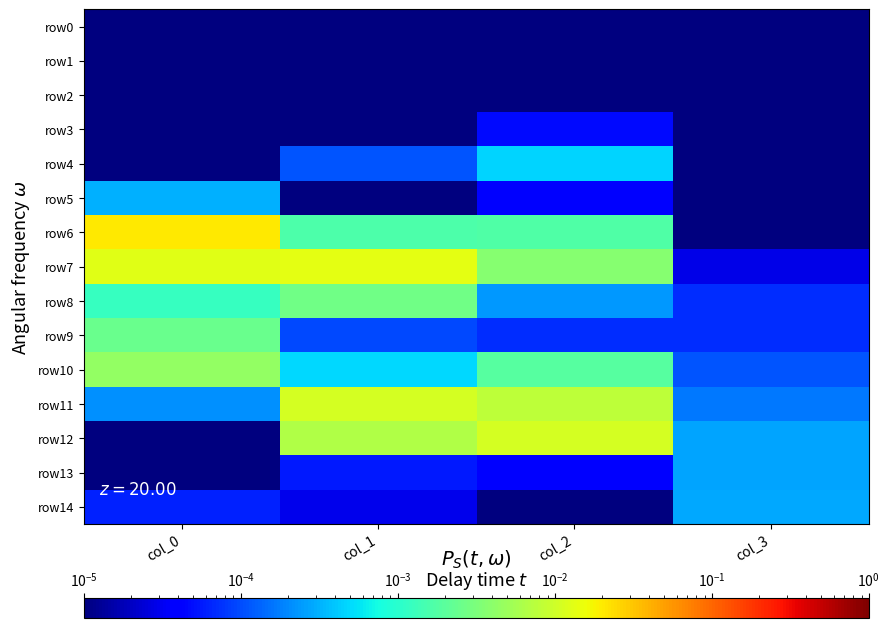

At which category is the sum across all series the highest?

col_0